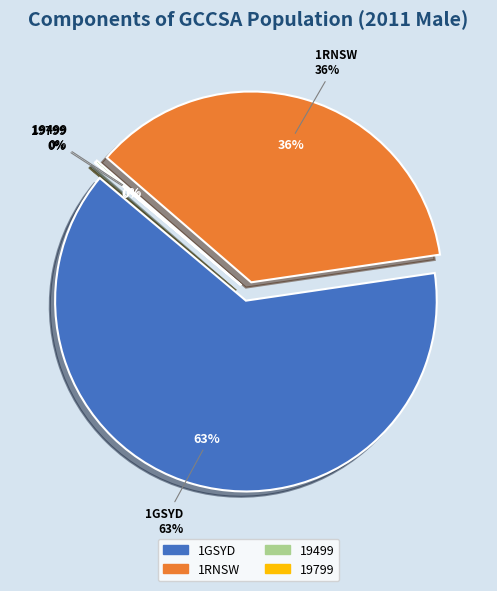

Is it true that 19499 is 0% of the pie?

True